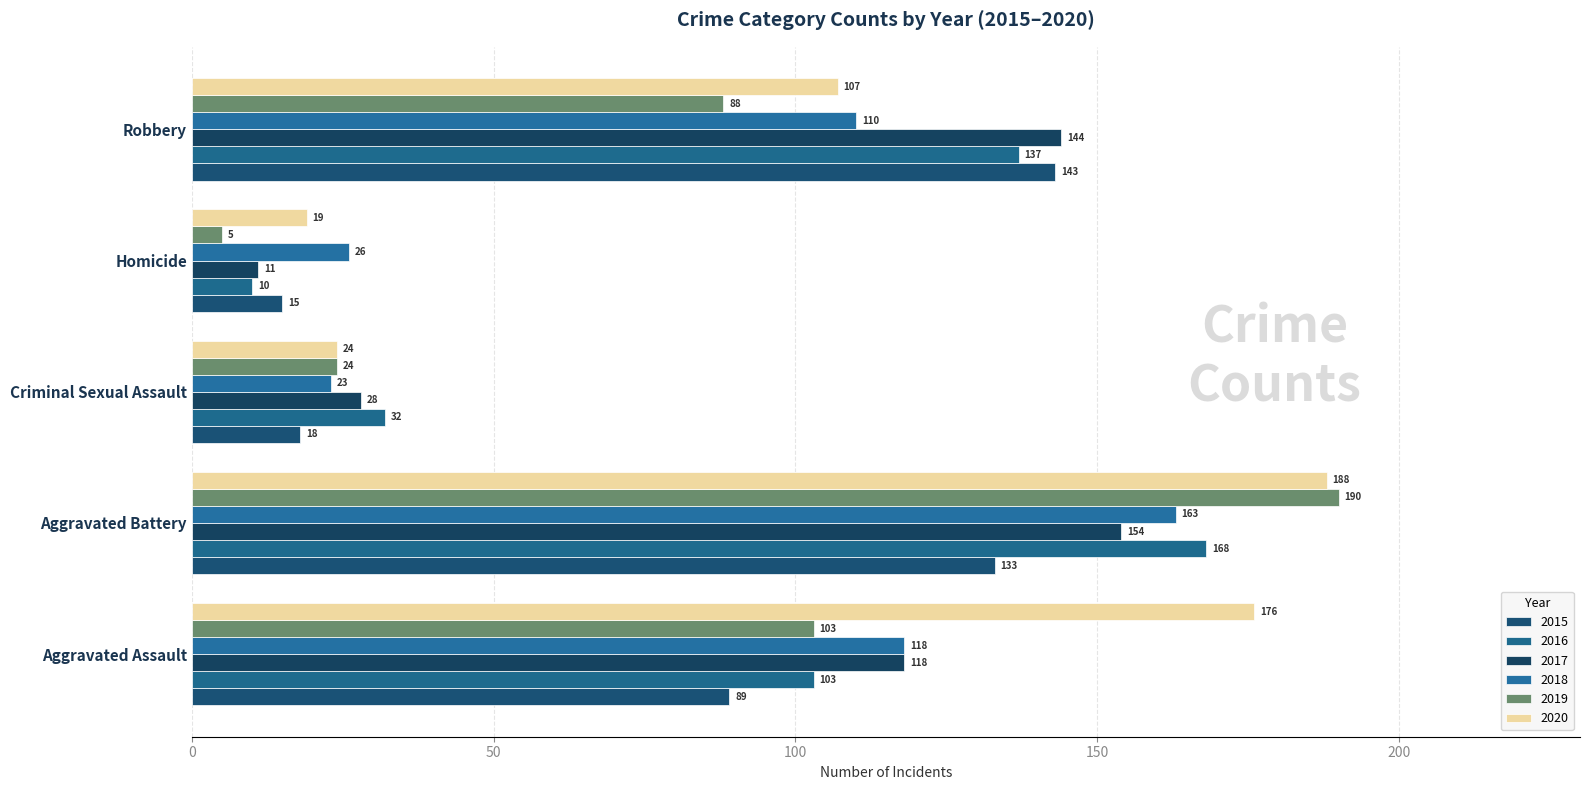

What is the difference between the maximum and minimum values in the 2015 series?

128